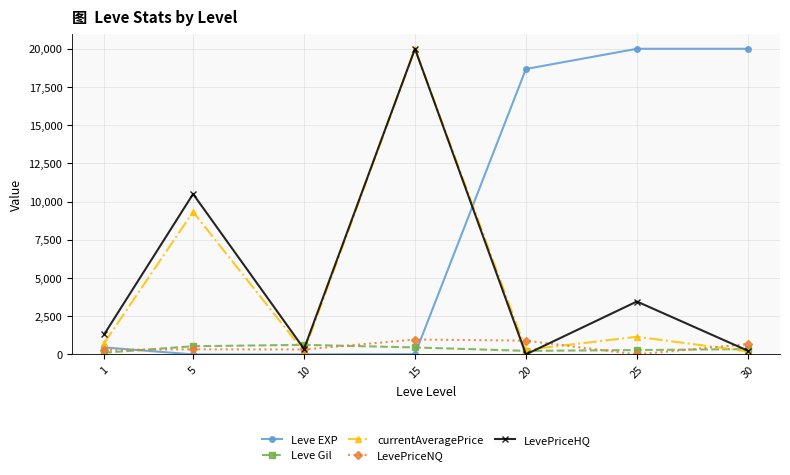

At which category is the sum across all series the highest?

15